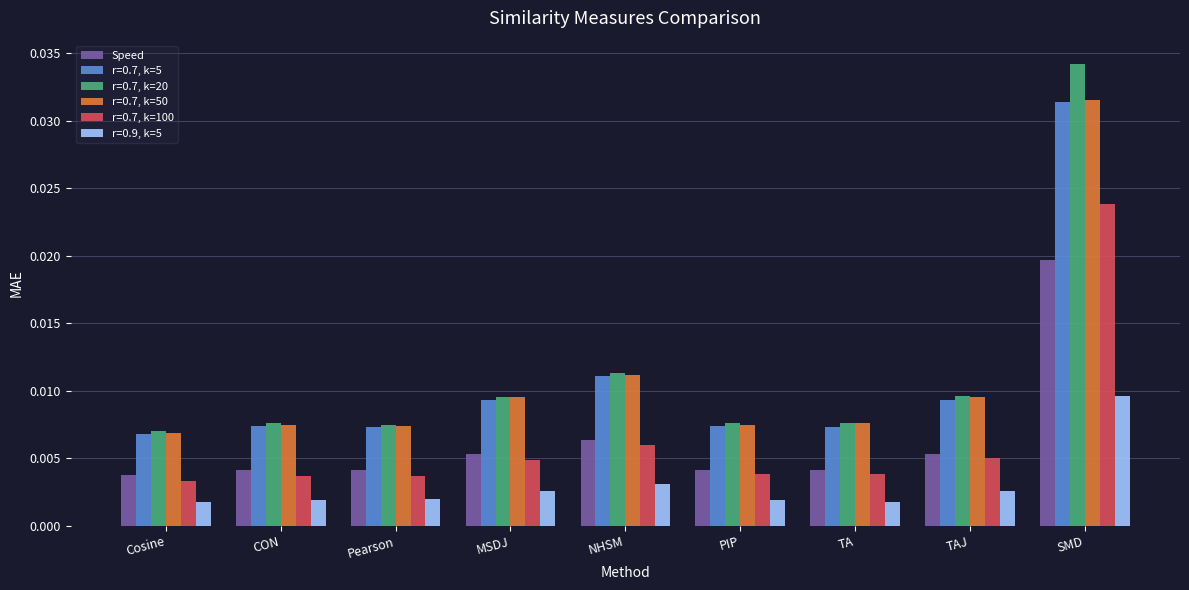

At NHSM, list the series in order from smallest to largest.

r=0.9, k=5, r=0.7, k=100, Speed, r=0.7, k=5, r=0.7, k=50, r=0.7, k=20